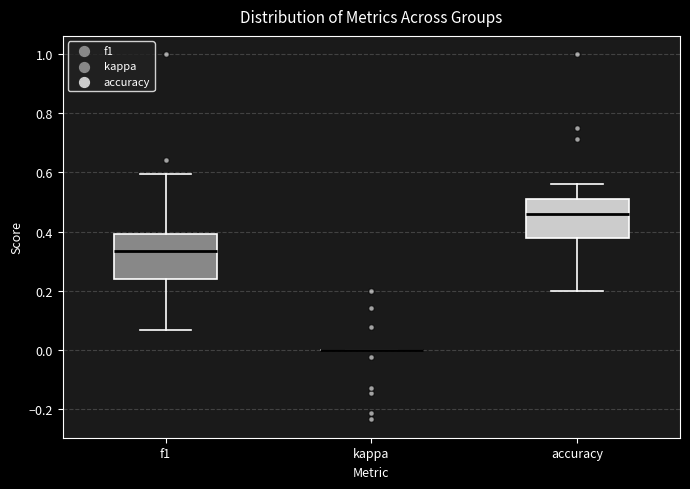

Reading left to right, read every box against the y-axis: the position of its median line, the range the box covers, and the ends of its whiskers. The values are not printed on the chart, so give them approximately, as read against the axis.

f1: median 0.34, box 0.24 to 0.40, whiskers 0.06 to 0.60
kappa: box collapsed to a line at 0.00, whiskers 0.00 to 0.00
accuracy: median 0.46, box 0.38 to 0.52, whiskers 0.20 to 0.56